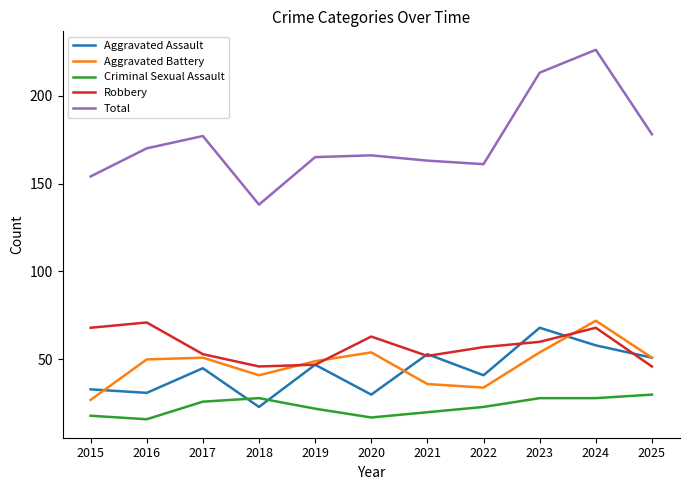

Which series has the largest range (max minus min)?

Total